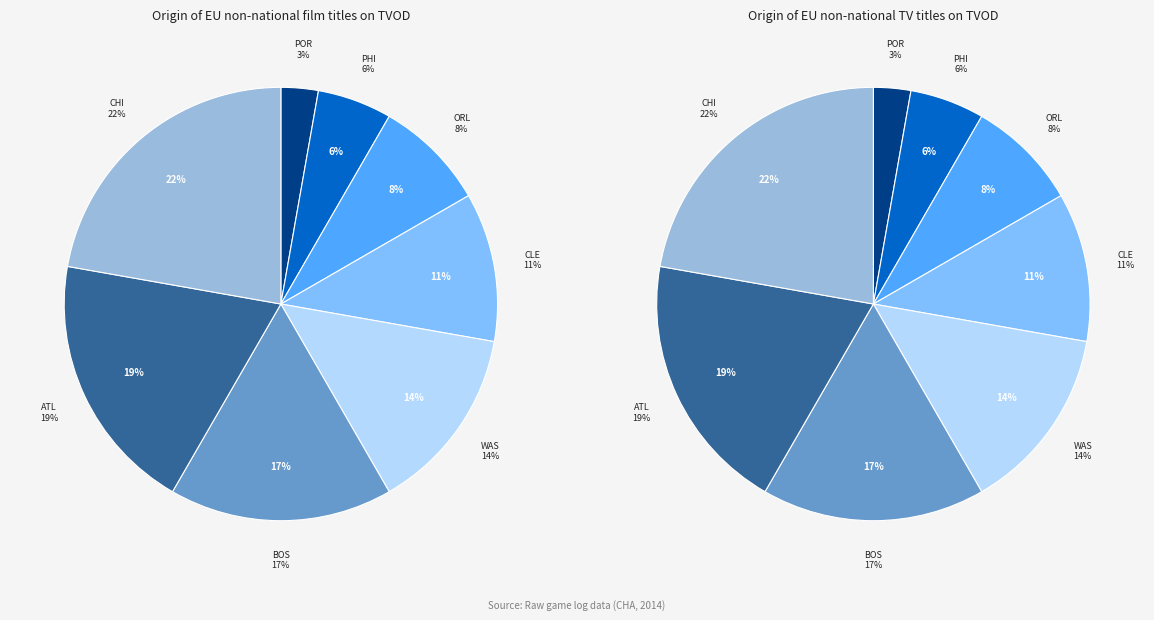

Which category has the biggest portion of the pie?

CHI